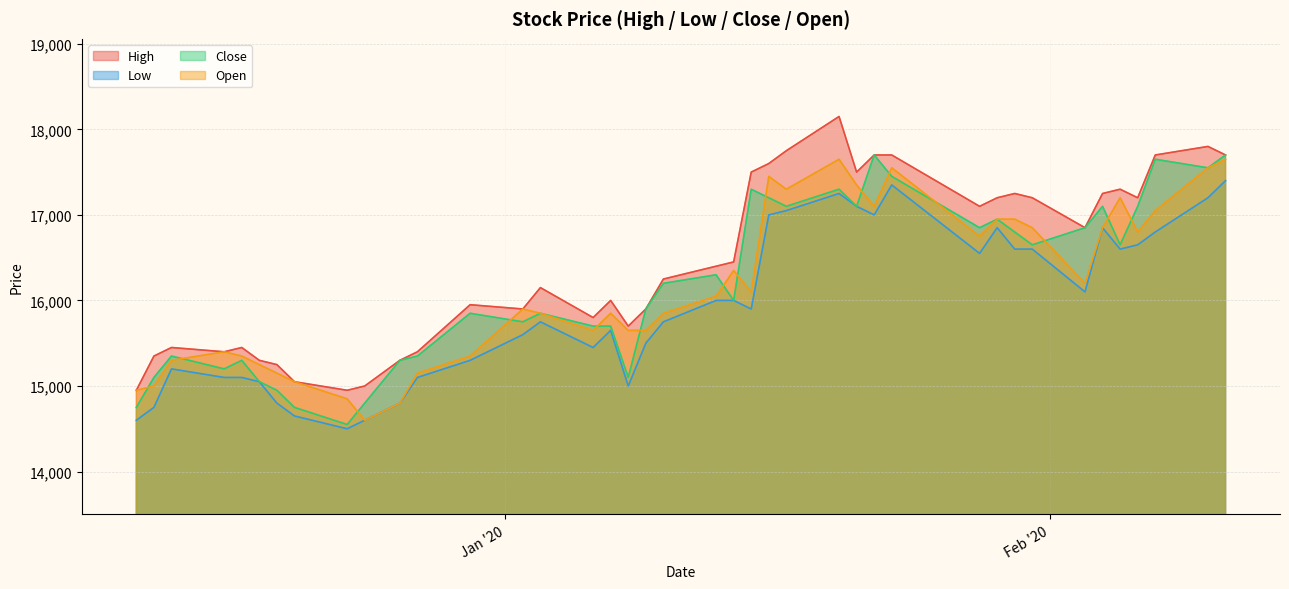

Between 2020-01-03 and 2020-02-11, which series saw the biggest shift?

Close